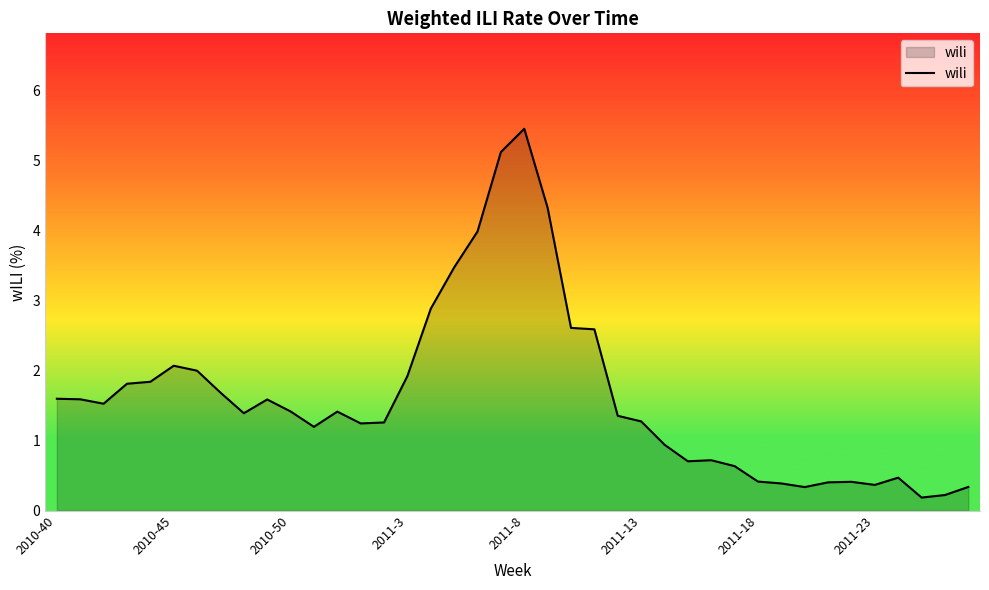

What is the maximum value shown in the chart?

5.5